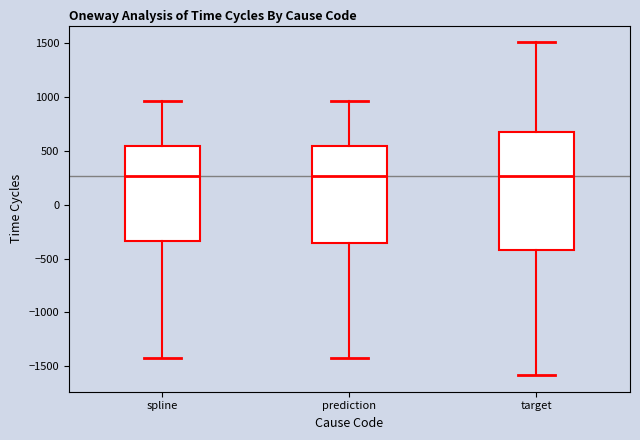

Reading left to right, transcribe this box plot: for each box, give where its median line is, the range the box spans, and where its two whiskers end, as read against the y-axis. The values are not printed on the chart, so give them approximately, as read against the axis.

spline: median 250, box -350 to 550, whiskers -1400 to 950
prediction: median 250, box -350 to 550, whiskers -1400 to 950
target: median 250, box -400 to 700, whiskers -1600 to 1500